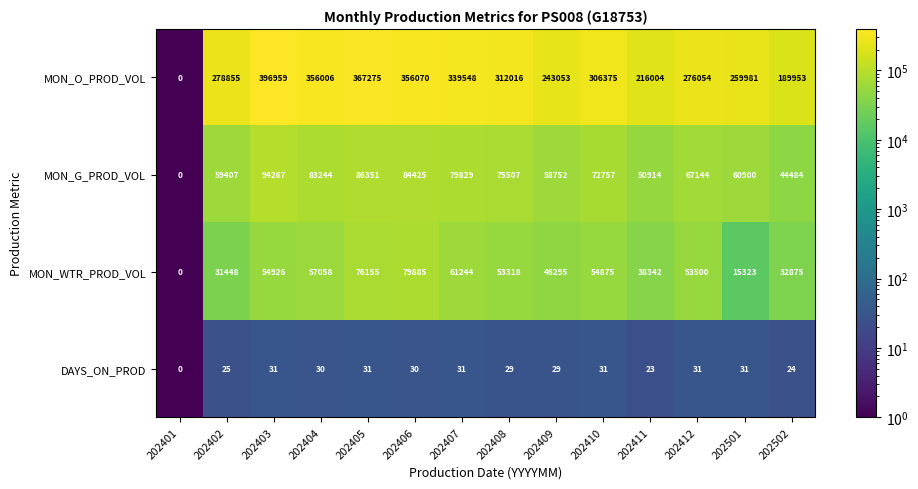

What is the average value of the MON_WTR_PROD_VOL series?

46803